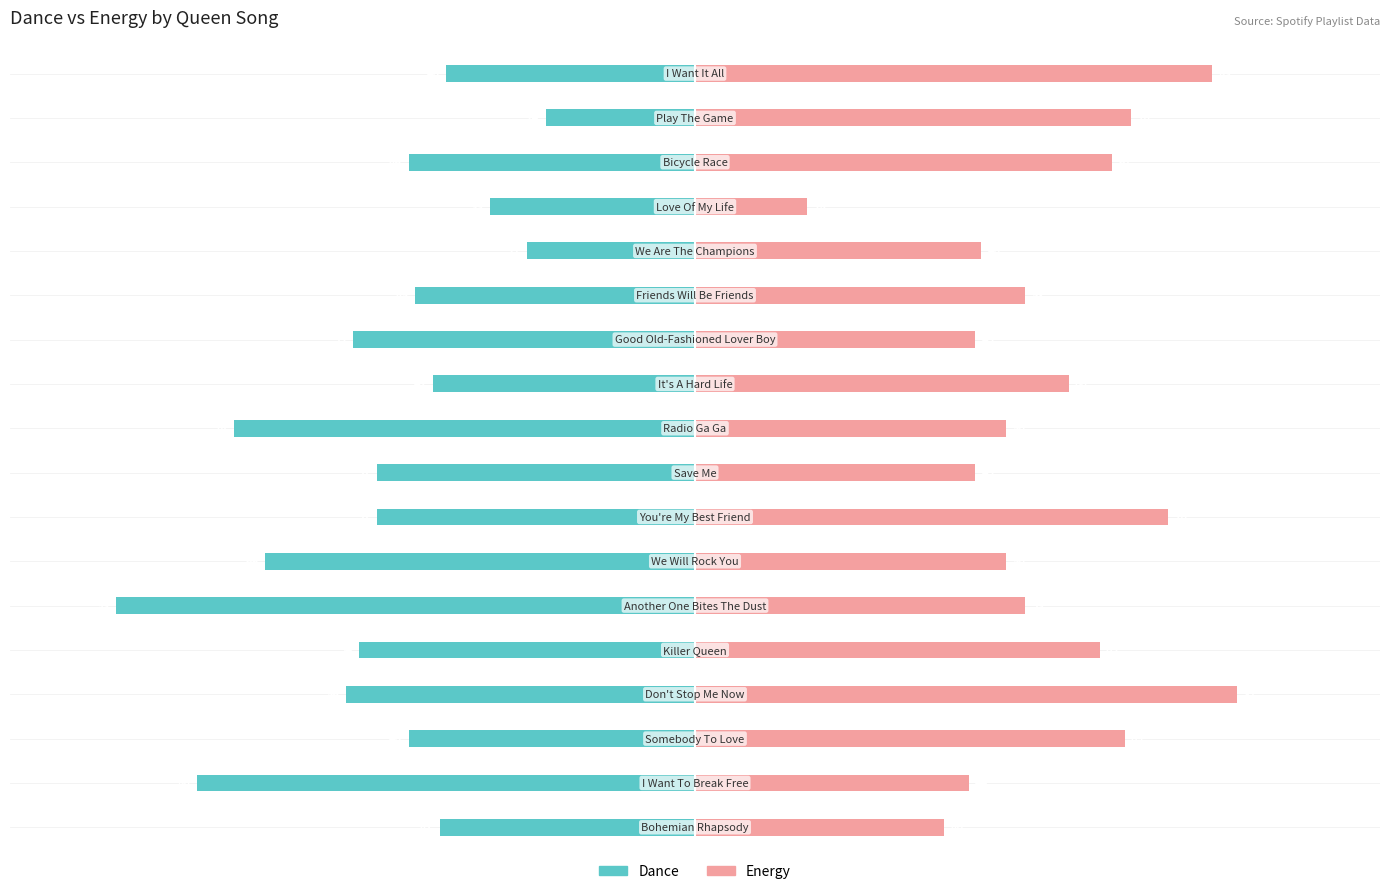

What is the value of the Dance bar at the 6th from the left?

-93